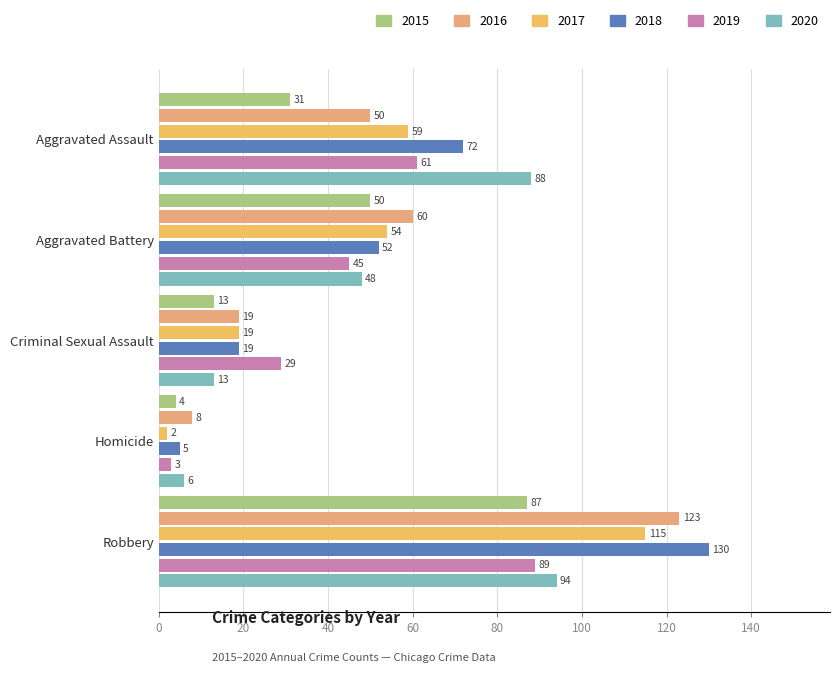

Count the number of data series in this chart.

6